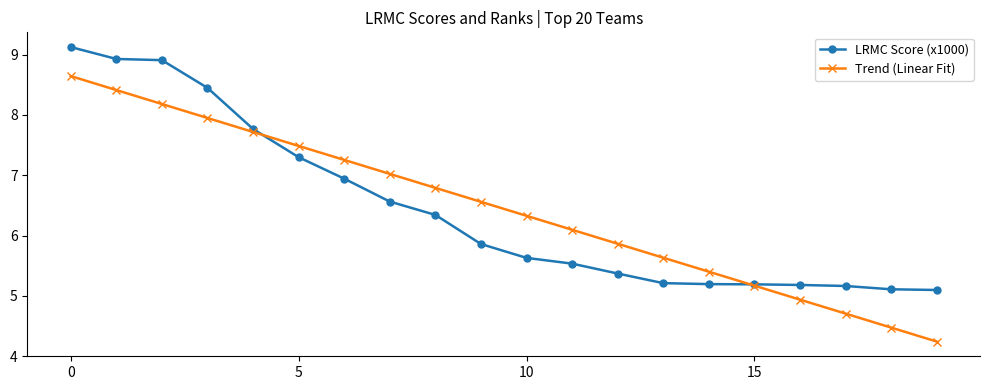

Is this an area chart (filled region under the line)?

No